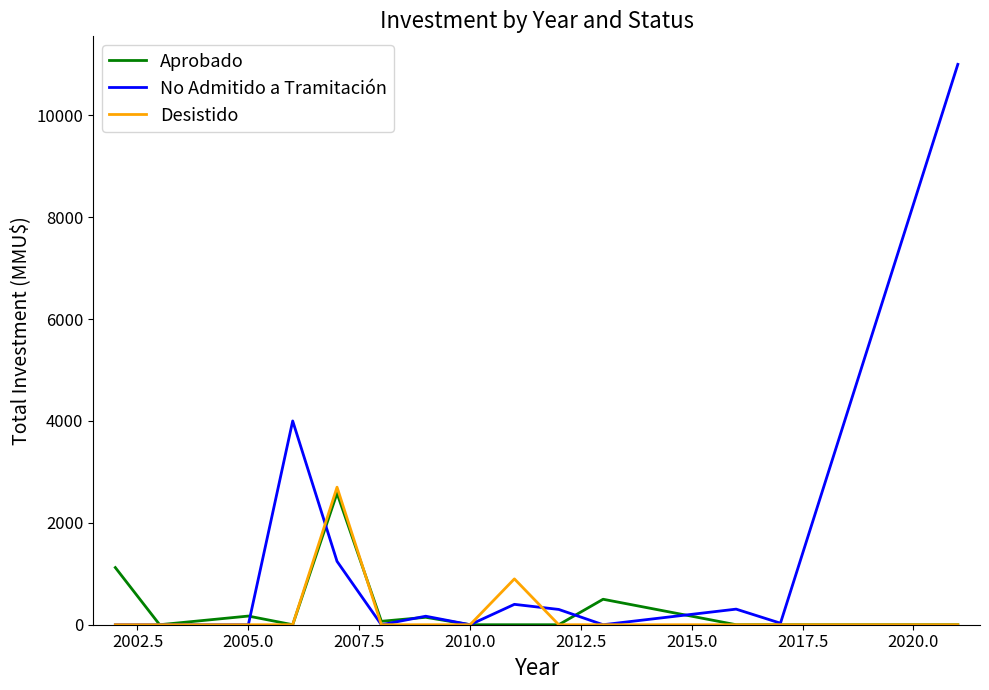

What is the greatest value displayed?

11000